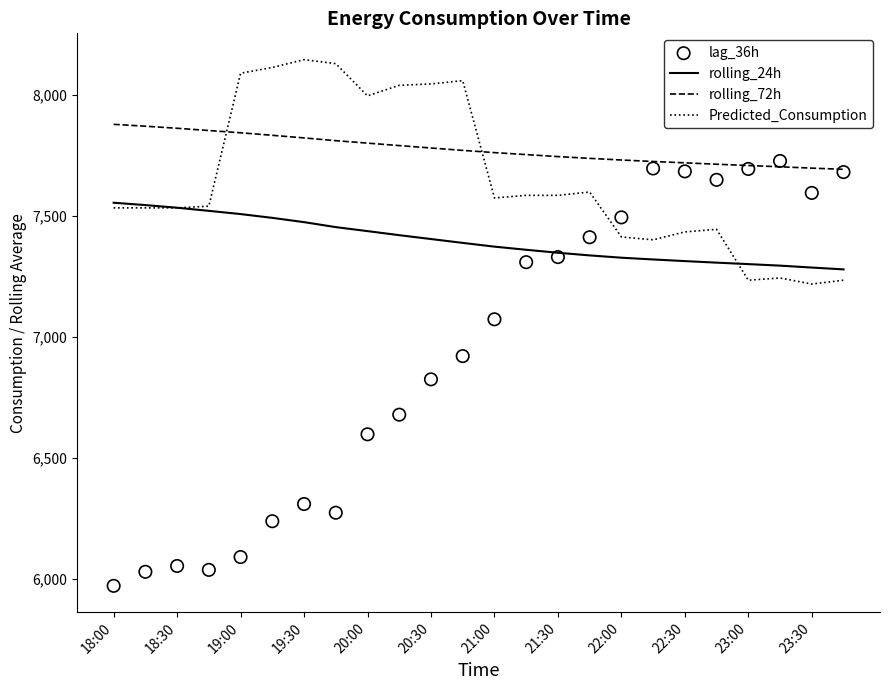

Which series contains the lowest Y value?

lag_36h